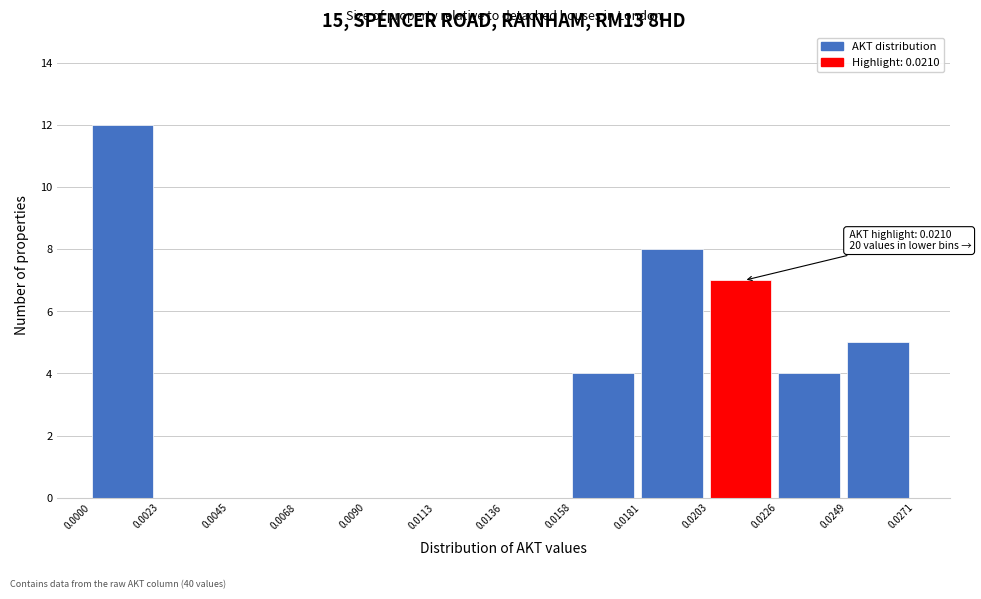

Which range on the x-axis has the tallest bar?

0.0000 to 0.0023